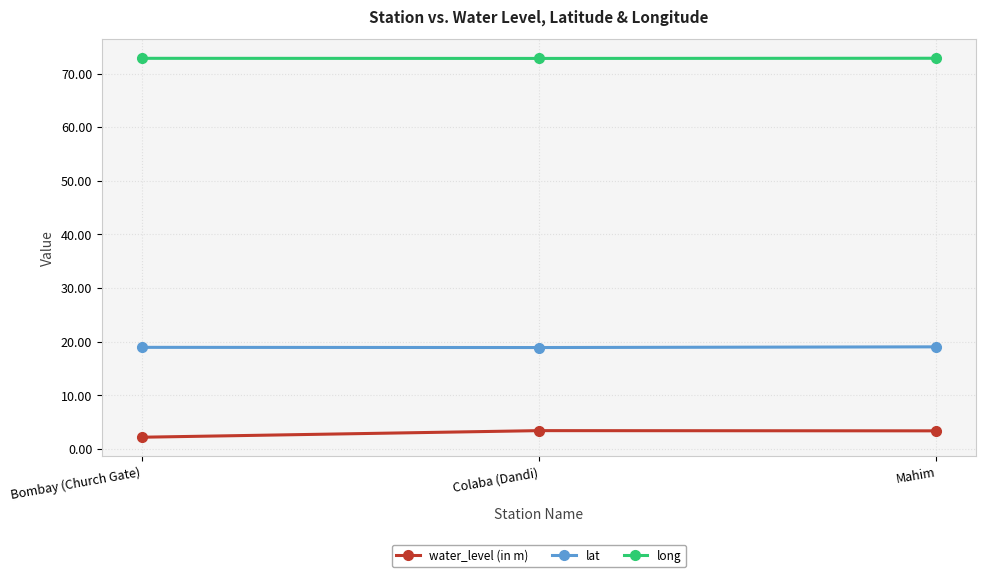

What is the sum of the lat values at Bombay (Church Gate) and Colaba (Dandi)?

37.8